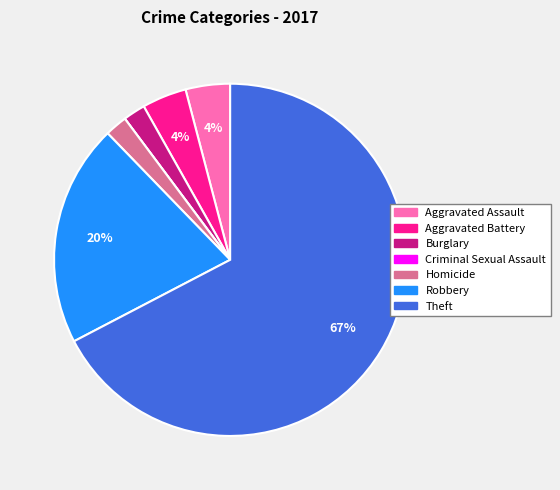

To the nearest percent, what is the combined percentage of Robbery and Burglary?

22%